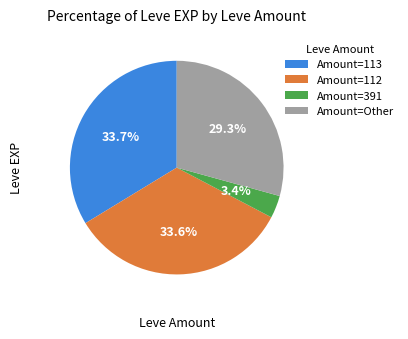

To the nearest percent, what is the average slice percentage?

25%